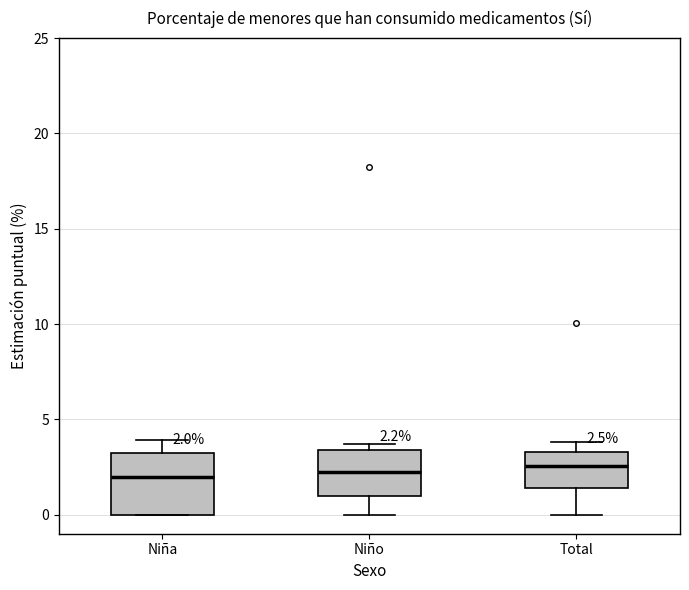

Which box is the tallest, from its lower edge to its upper edge?

Niña